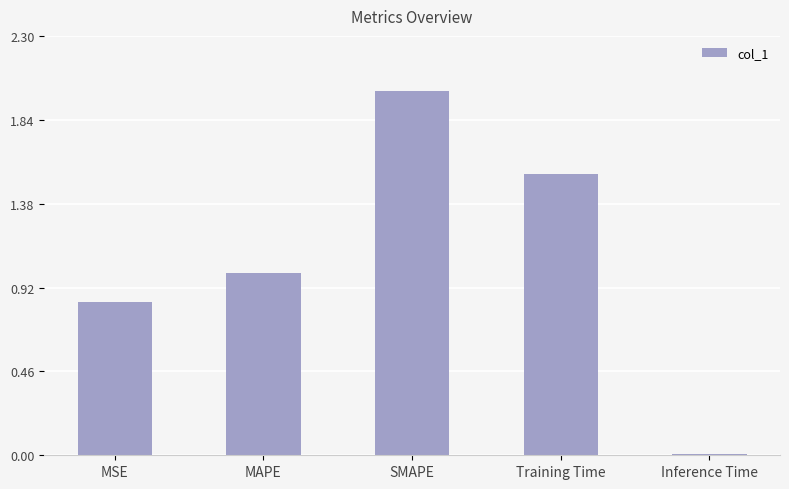

What is the change in value from MAPE to SMAPE?

+1.0